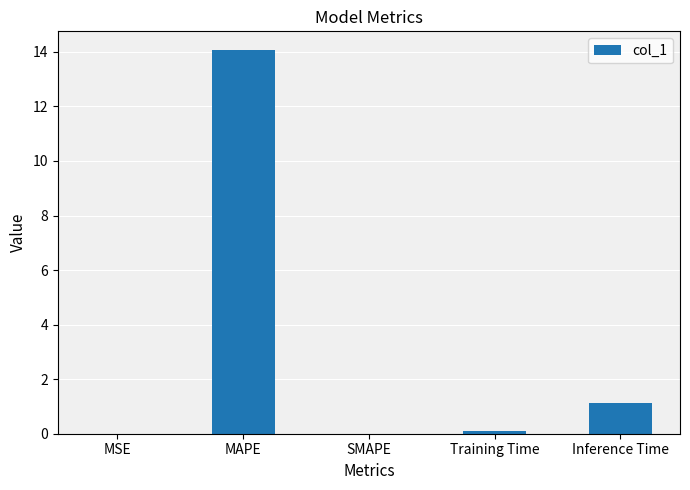

Which label corresponds to the largest value in the chart?

MAPE